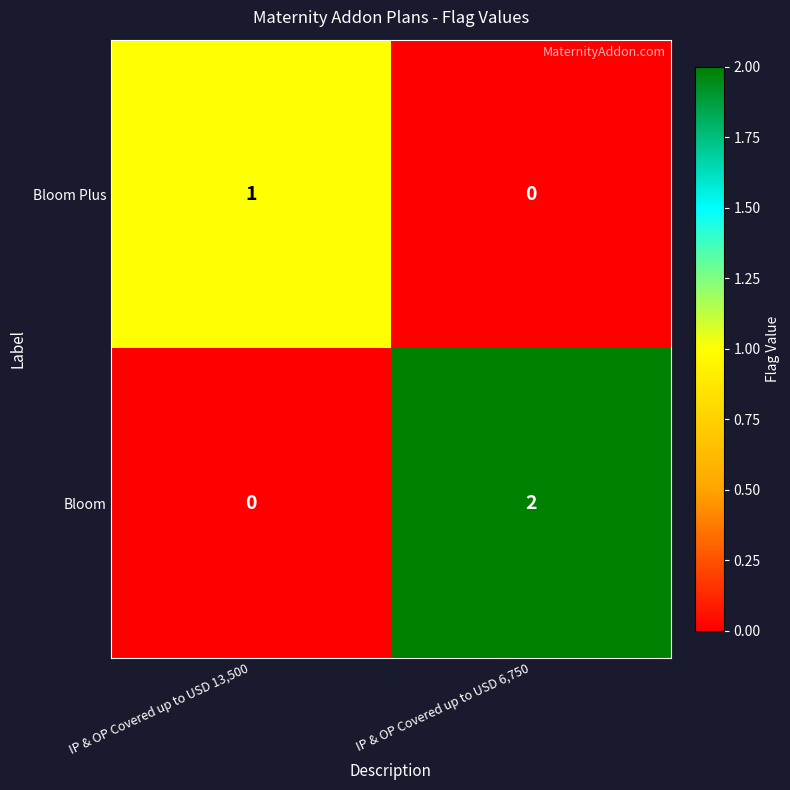

Which series has the largest total across all categories?

Bloom